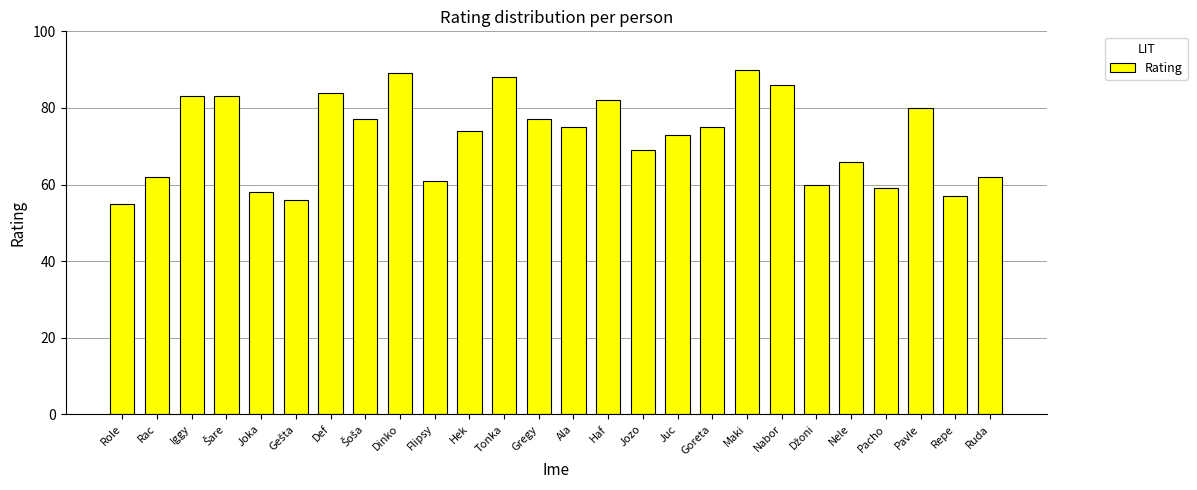

What is the value of the 19th bar from the left?

90